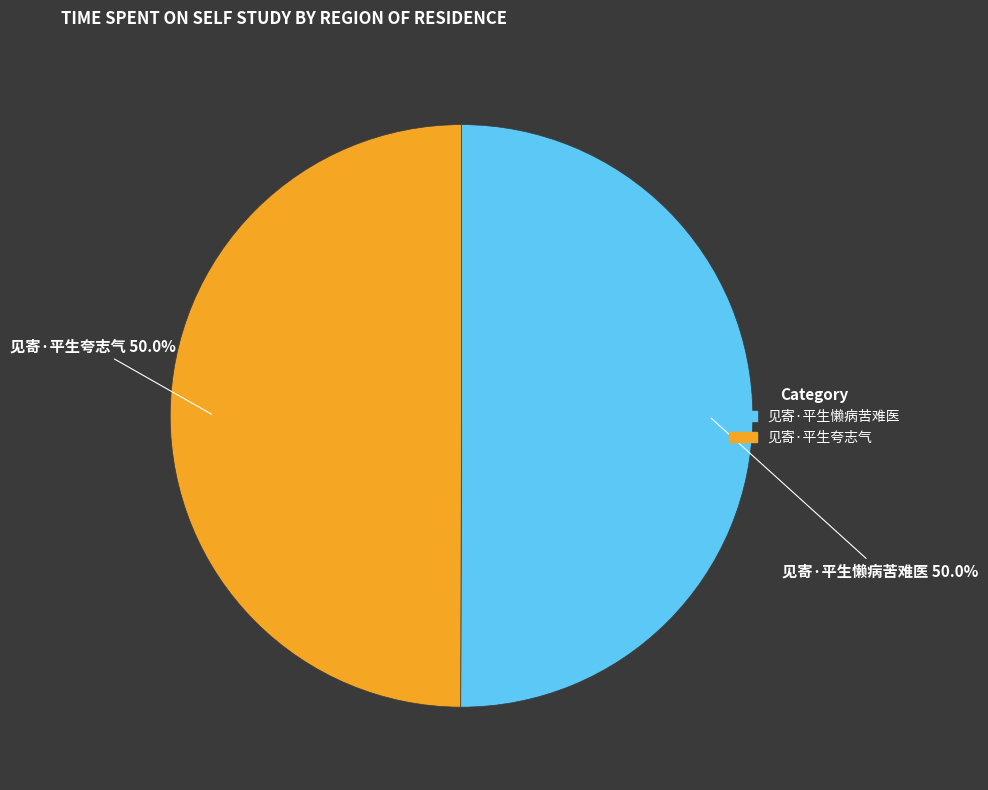

Is the sum of 见寄·平生夸志气 and 见寄·平生懒病苦难医 greater than half?

Yes